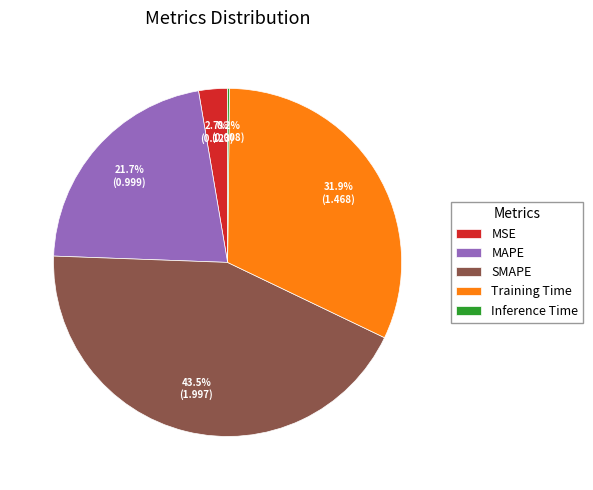

Is there any slice that represents more than half of the pie?

No